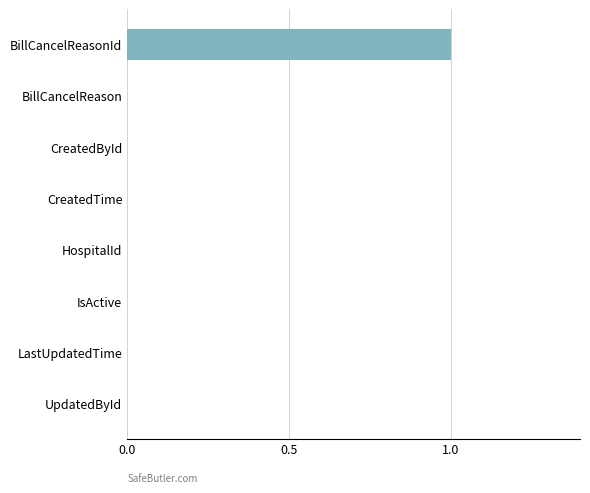

Reading top to bottom, list all the values displayed in this chart.

BillCancelReasonId=1	BillCancelReason=0	CreatedById=0	CreatedTime=0	HospitalId=0	IsActive=0	LastUpdatedTime=0	UpdatedById=0